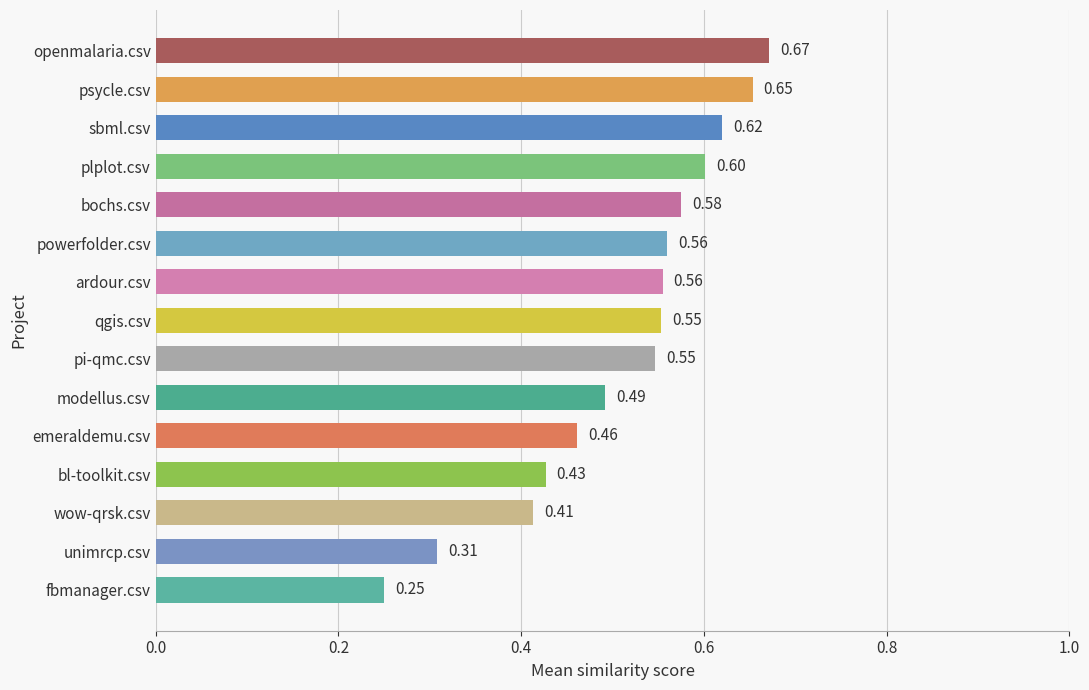

Which category has the lowest value across all series?

fbmanager.csv